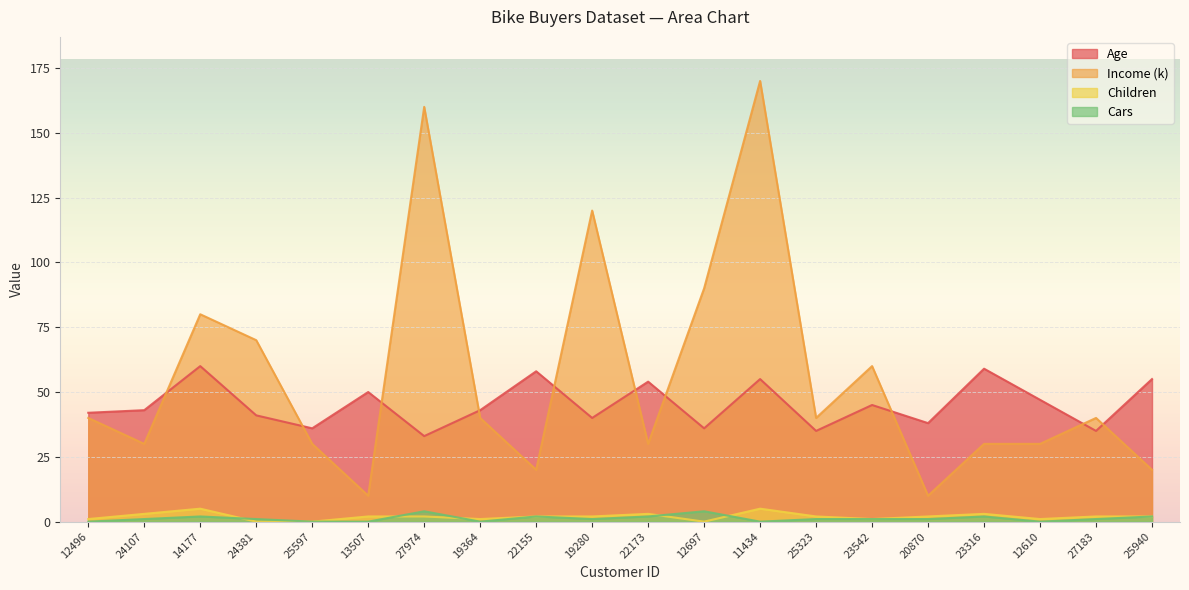

How many interior local valleys does the Income (k) series have?

6